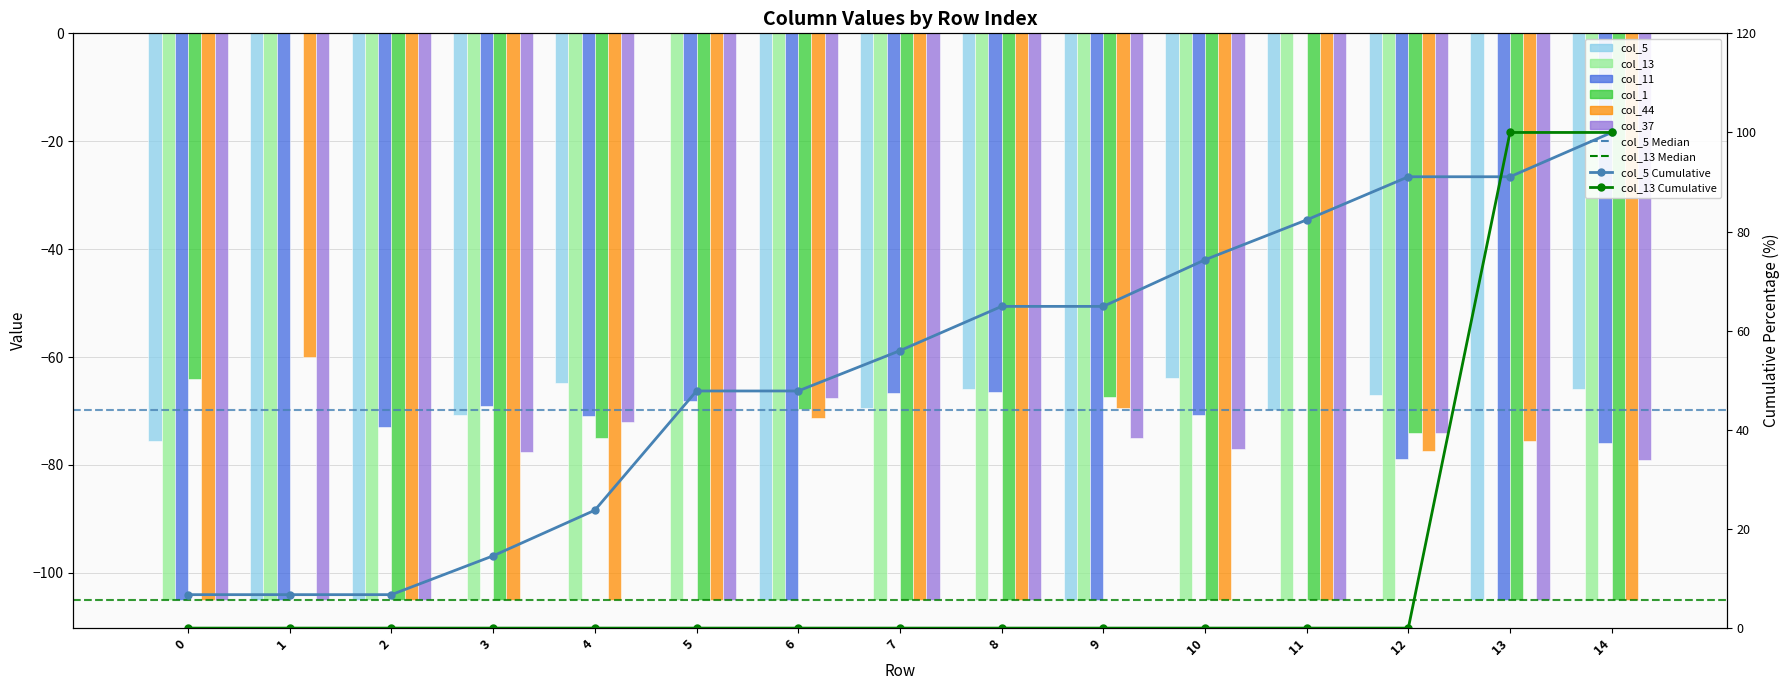

How many values in the col_37 series exceed -105?

7